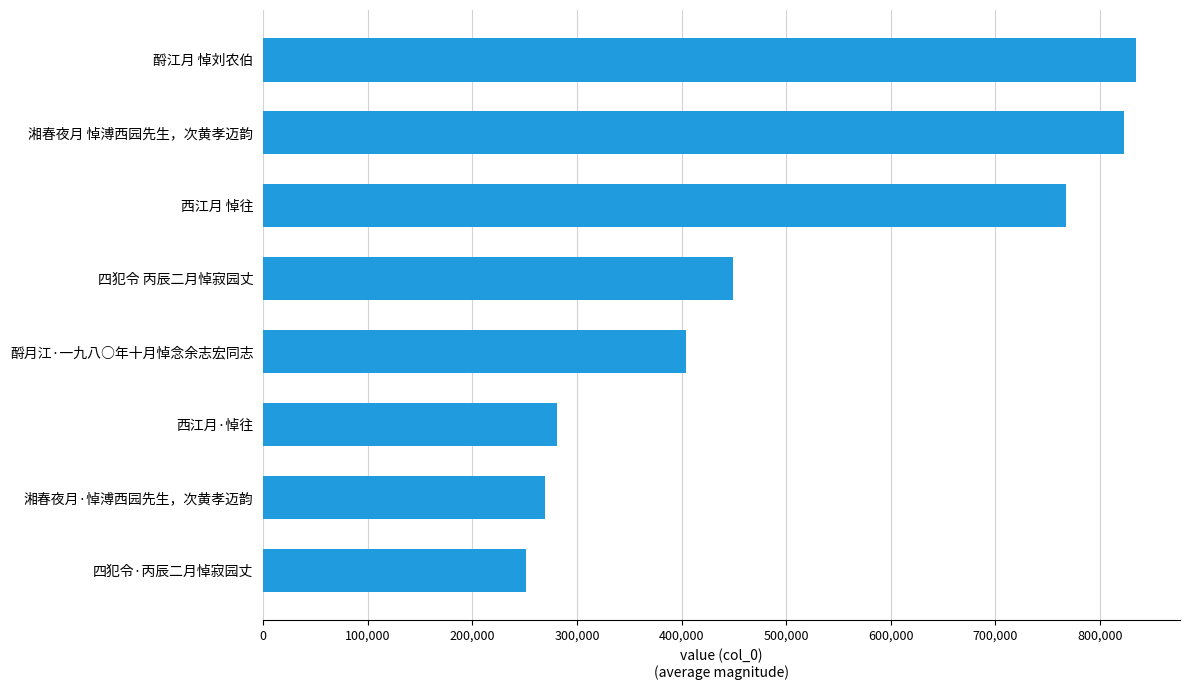

Reading bottom to top, list all the values displayed in this chart.

四犯令·丙辰二月悼寂园丈=250840	湘春夜月·悼溥西园先生，次黄孝迈韵=269269	西江月·悼往=280708	酹月江·一九八○年十月悼念余志宏同志=404659	四犯令 丙辰二月悼寂园丈=448976	西江月 悼往=768157	湘春夜月 悼溥西园先生，次黄孝迈韵=823373	酹江月 悼刘农伯=835041